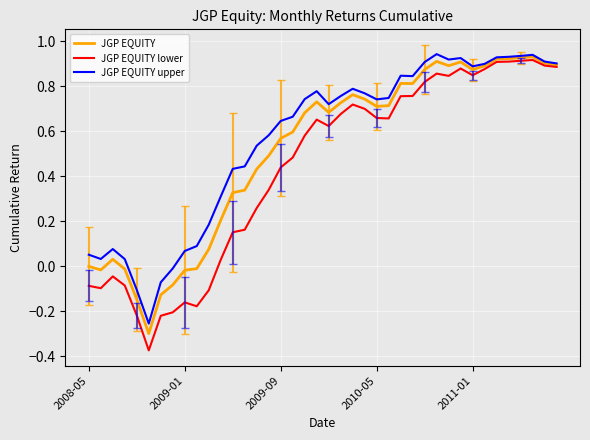

True or false: JGP EQUITY upper and JGP EQUITY lower cross at least once.

False